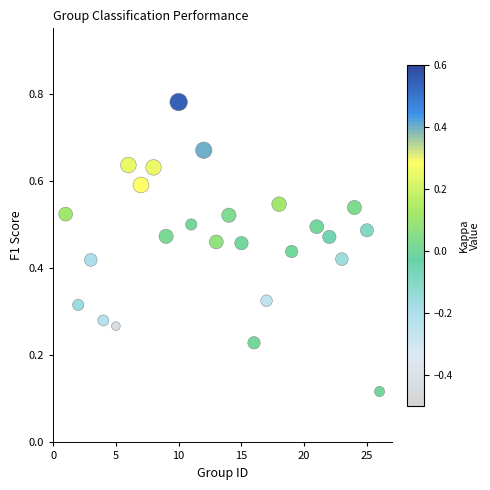

What is the range of X values (max minus min)?

25.0